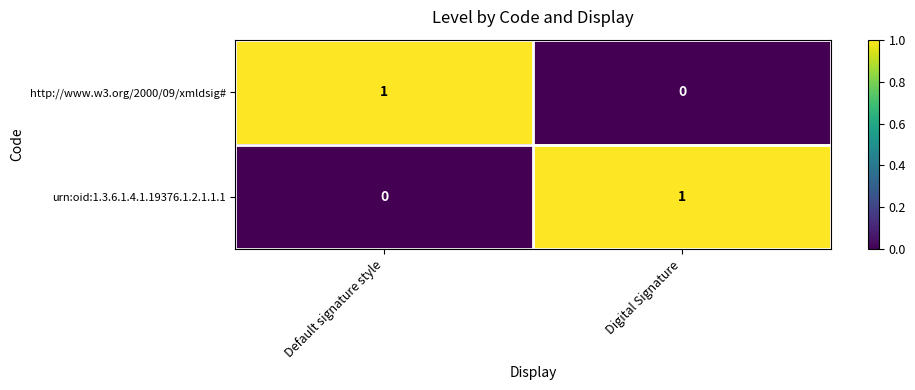

The value of urn:oid:1.3.6.1.4.1.19376.1.2.1.1.1 at Default signature style is -1. True or false?

False